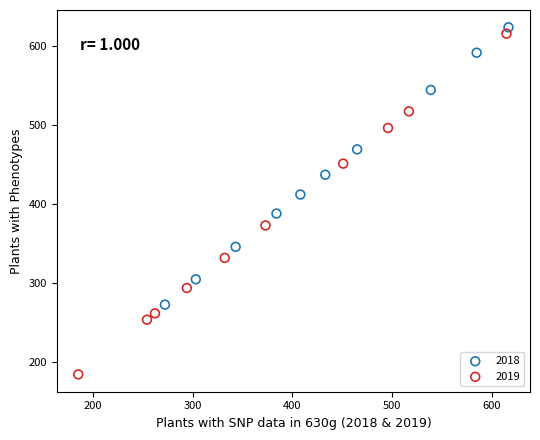

Which series has the largest Y range (max minus min)?

2019